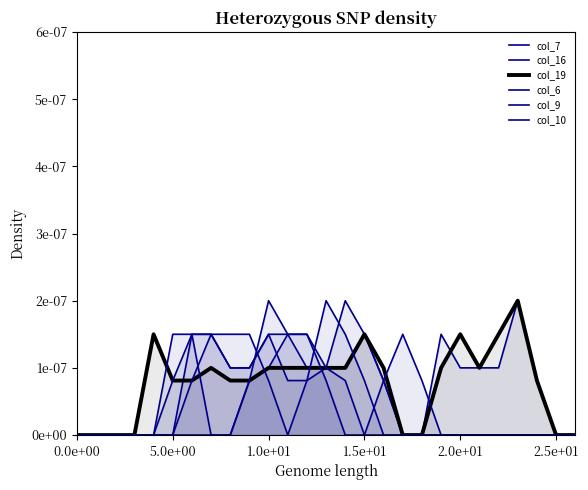

How many series are shown in this chart?

6